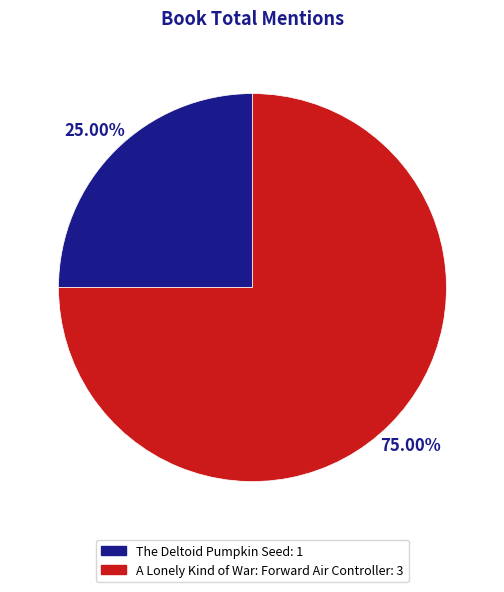

What portion of the pie excludes The Deltoid Pumpkin Seed?

75.0%